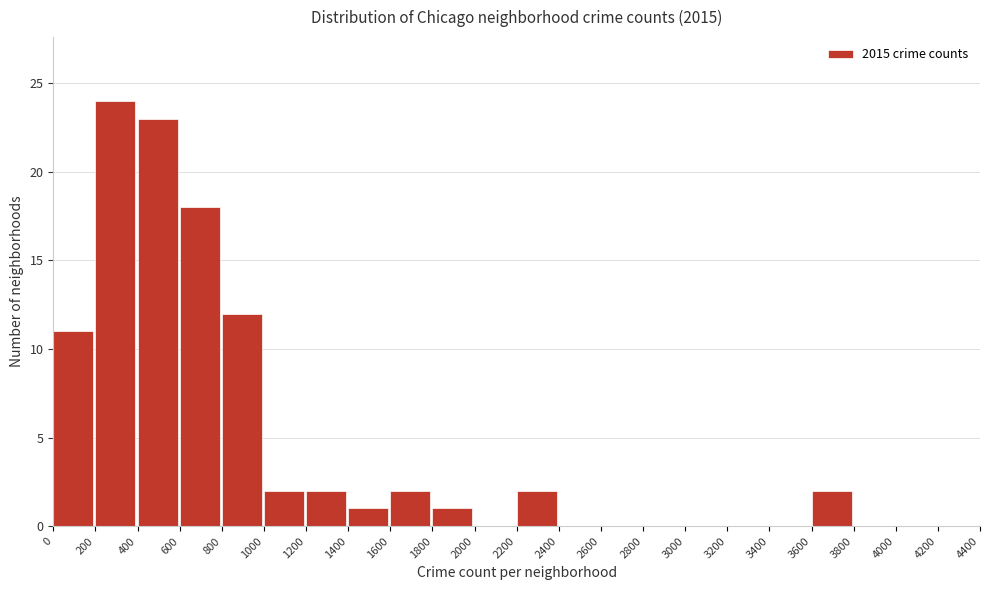

What is the height of the bar covering 0 to 200 on the x-axis? The values are not printed on the chart, so give them approximately, as read against the axis.

11